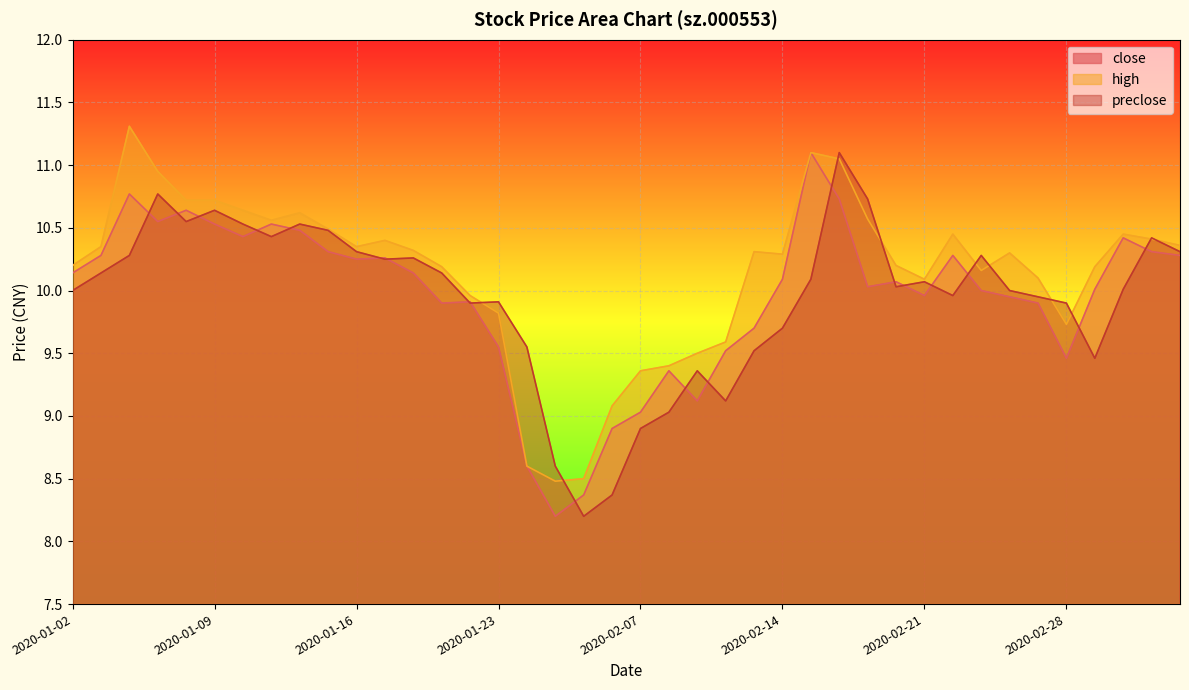

Which series has the largest total across all categories?

high